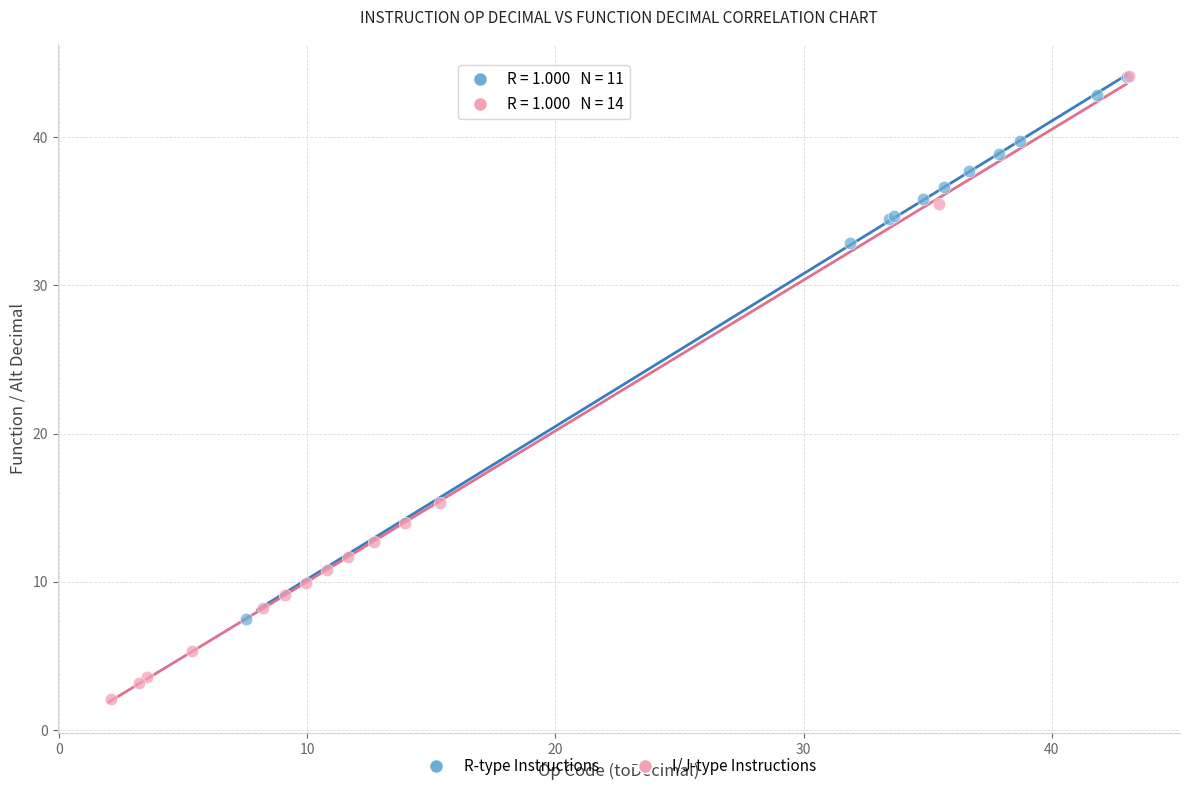

Which series contains the lowest Y value?

I/J-type Instructions